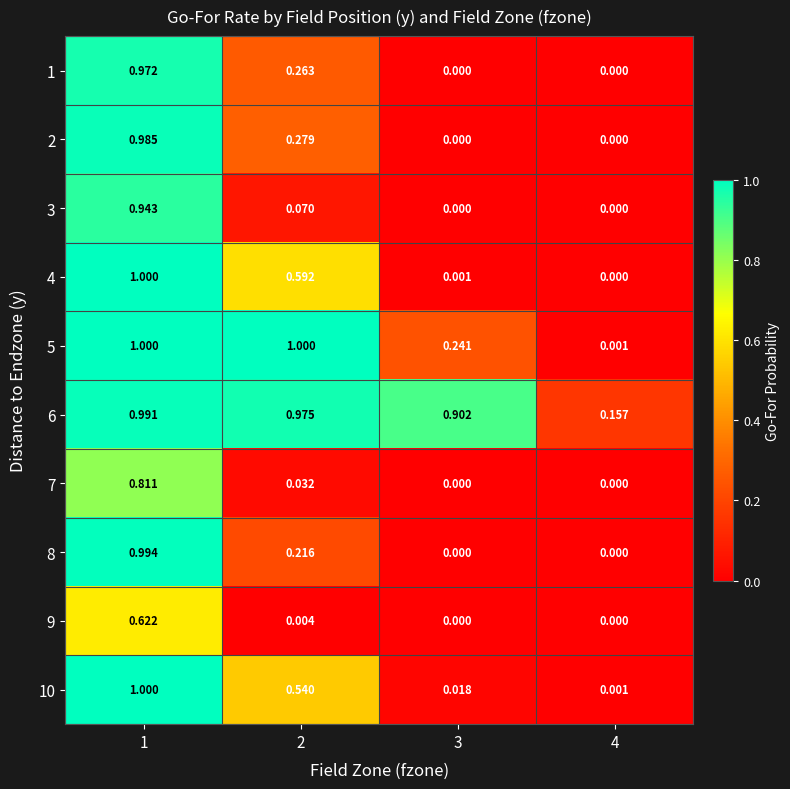

Count the number of categories in the chart.

4